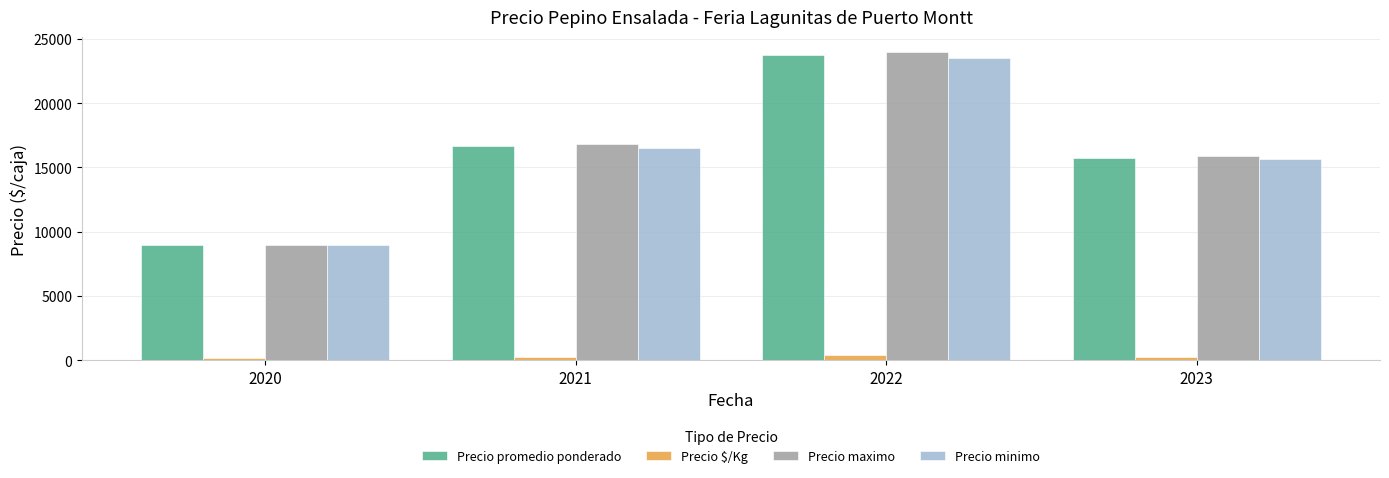

What is the difference between the highest and lowest values at 2022?

23559